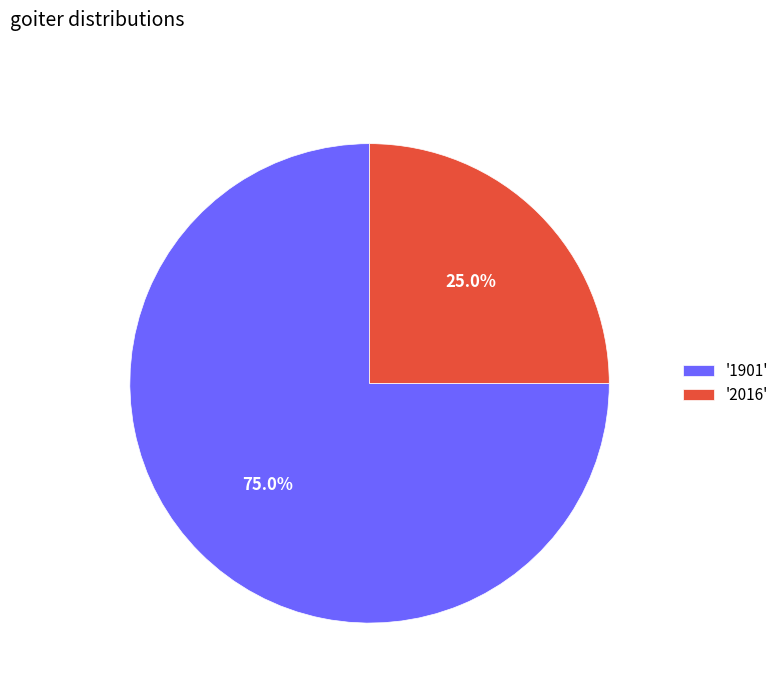

Which slice is the largest?

'1901'